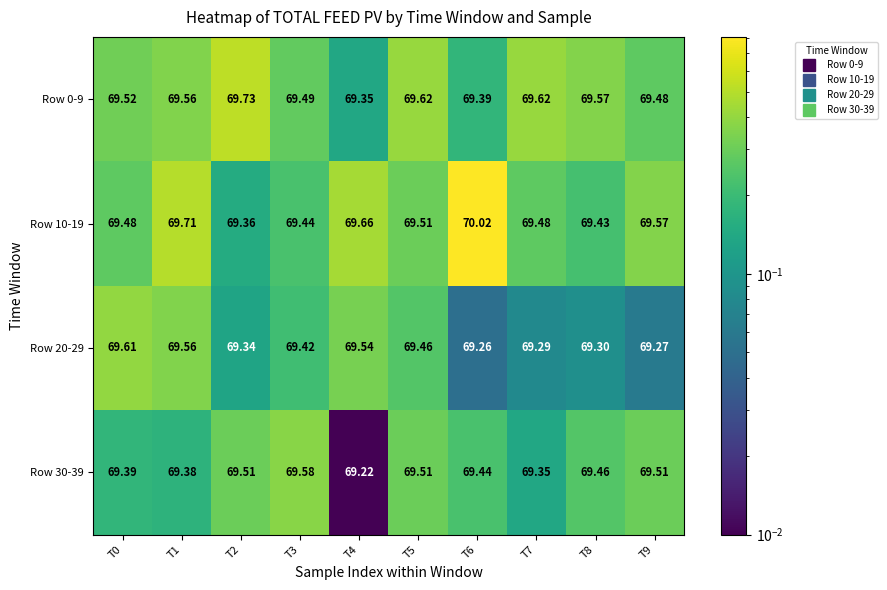

Is the value of Row 10-19 at T4 greater than the value of Row 20-29 at T0?

Yes